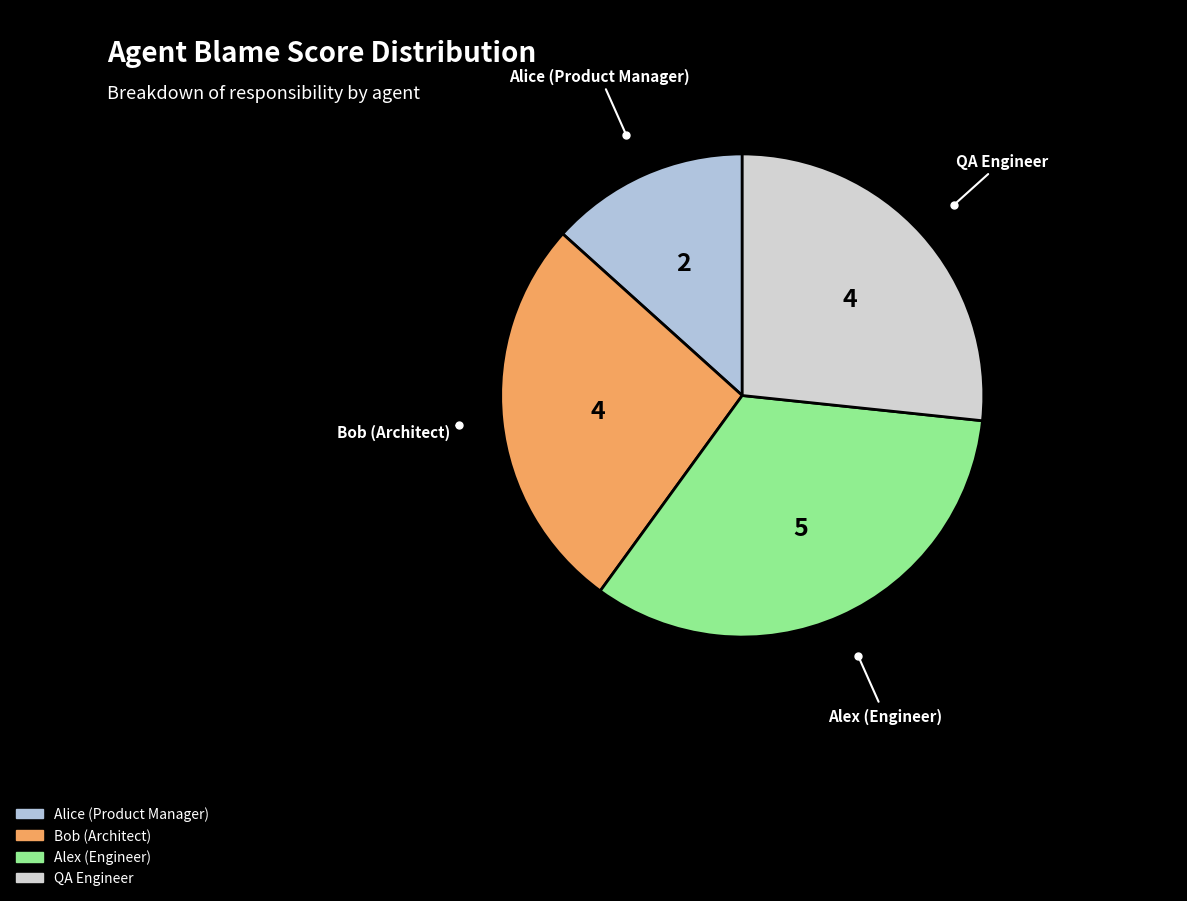

The QA Engineer slice represents 27% of the pie. True or false?

True